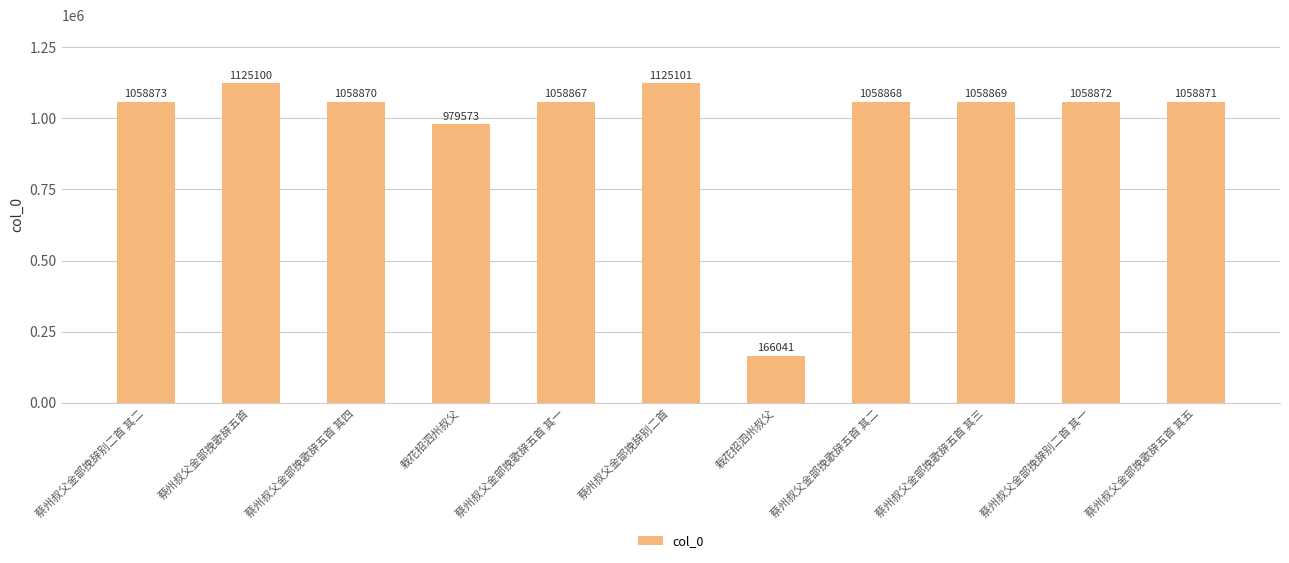

How many bars are there in total?

11